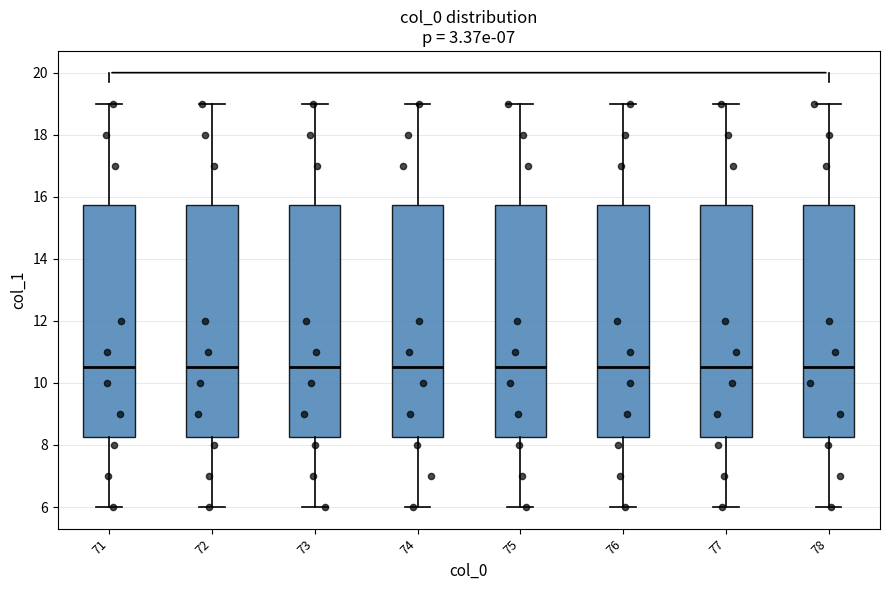

Reading left to right, transcribe this box plot: for each box, give where its median line is, the range the box spans, and where its two whiskers end, as read against the y-axis. The values are not printed on the chart, so give them approximately, as read against the axis.

71: median 10.6, box 8.2 to 15.8, whiskers 6.0 to 19.0
72: median 10.6, box 8.2 to 15.8, whiskers 6.0 to 19.0
73: median 10.6, box 8.2 to 15.8, whiskers 6.0 to 19.0
74: median 10.6, box 8.2 to 15.8, whiskers 6.0 to 19.0
75: median 10.6, box 8.2 to 15.8, whiskers 6.0 to 19.0
76: median 10.6, box 8.2 to 15.8, whiskers 6.0 to 19.0
77: median 10.6, box 8.2 to 15.8, whiskers 6.0 to 19.0
78: median 10.6, box 8.2 to 15.8, whiskers 6.0 to 19.0